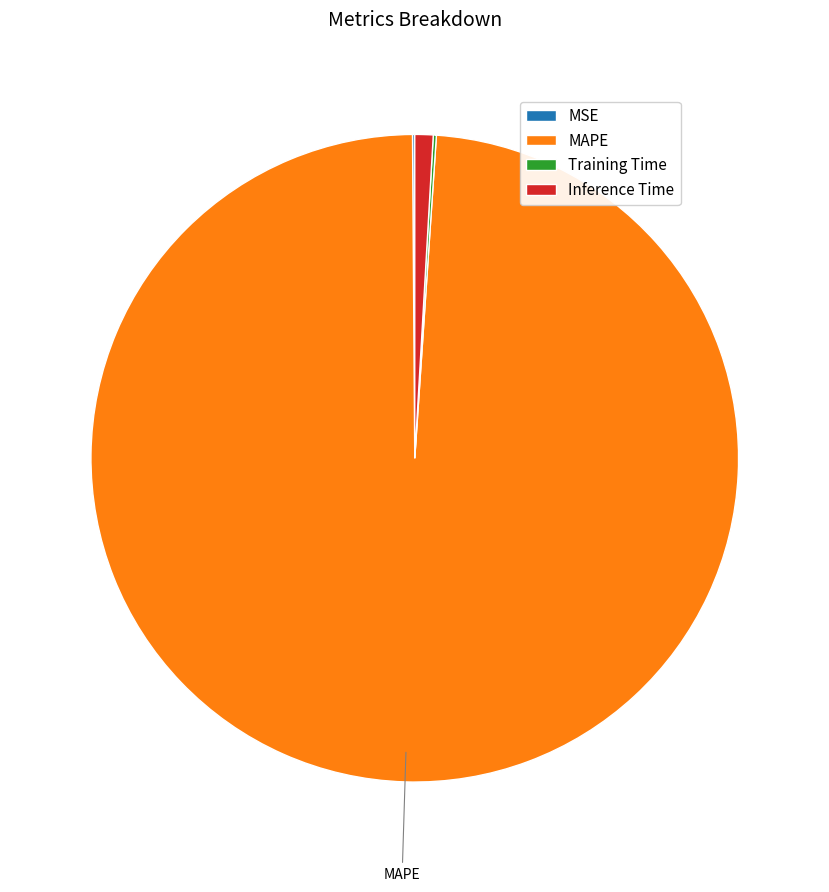

True or false: MAPE accounts for 89% of the total.

False